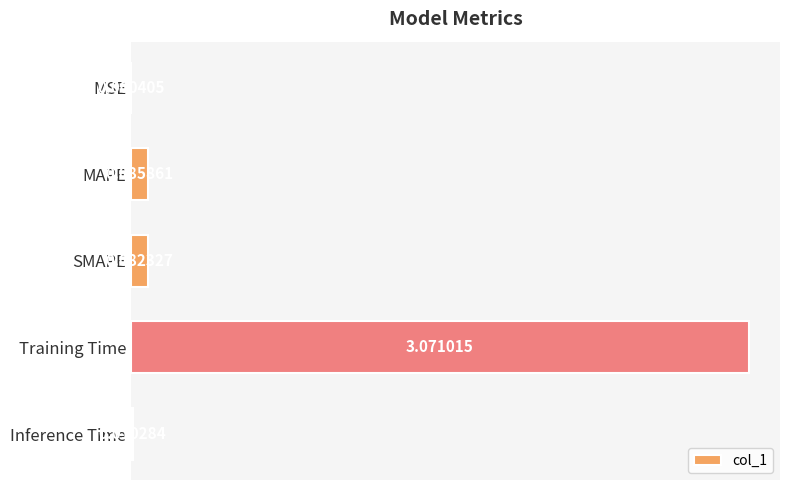

Where is the data nearest to the value 1?

MAPE